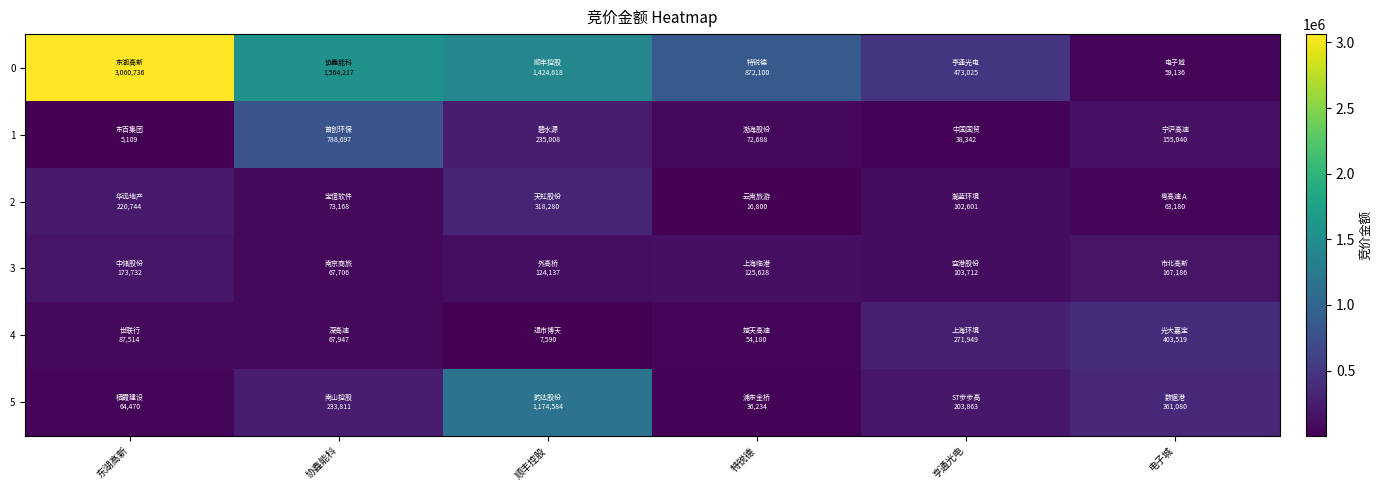

At how many categories does at least one series exceed 1855282?

1